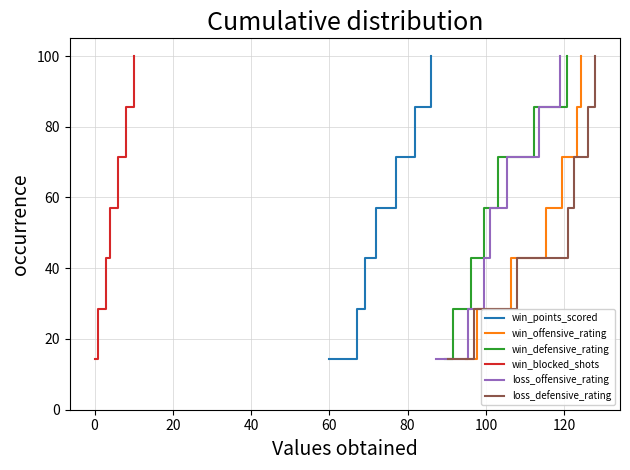

Reading left to right, list all the values displayed in this chart.

win_points_scored: 14.3	28.6	42.9	57.1	71.4	85.7	100.0
win_offensive_rating: 14.3	28.6	42.9	57.1	71.4	85.7	100.0
win_defensive_rating: 14.3	28.6	42.9	57.1	71.4	85.7	100.0
win_blocked_shots: 14.3	28.6	42.9	57.1	71.4	85.7	100.0
loss_offensive_rating: 14.3	28.6	42.9	57.1	71.4	85.7	100.0
loss_defensive_rating: 14.3	28.6	42.9	57.1	71.4	85.7	100.0